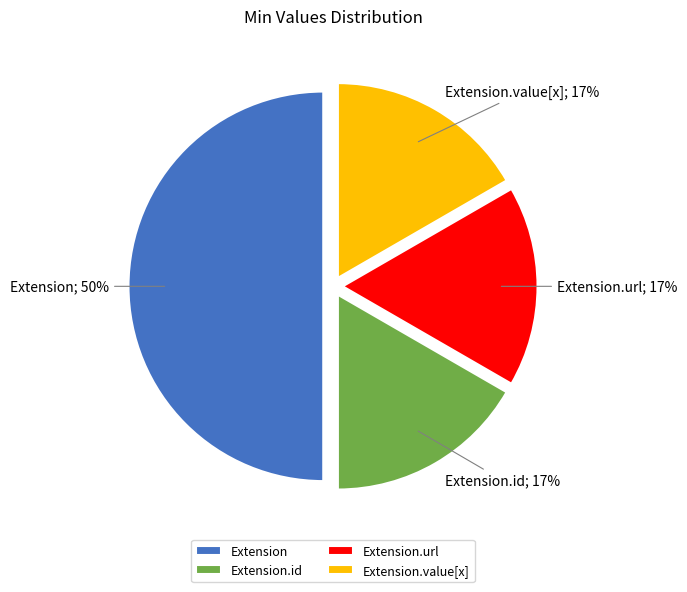

Between Extension and Extension.id, which is larger?

Extension